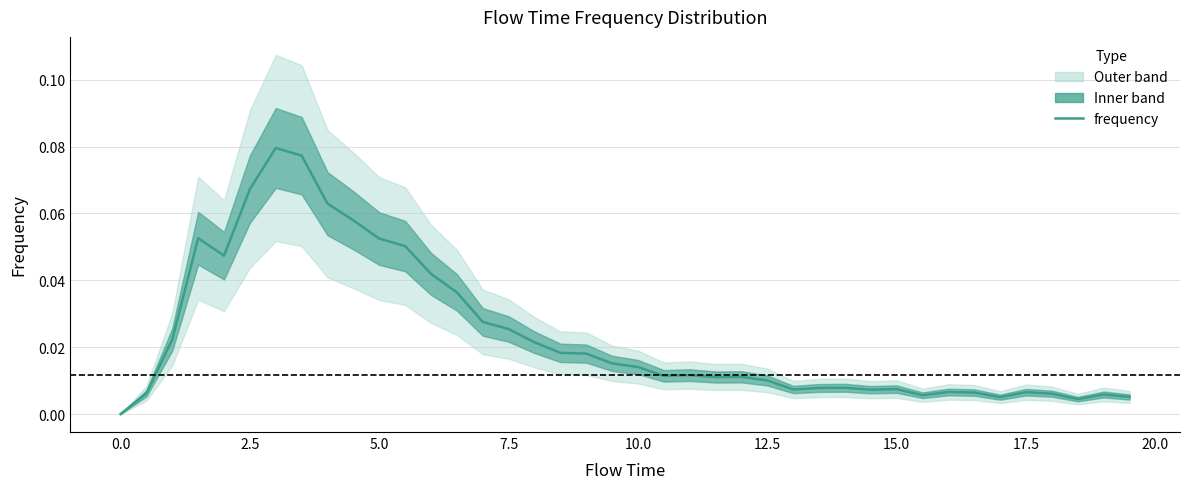

What is the difference between the maximum and minimum values?

0.1